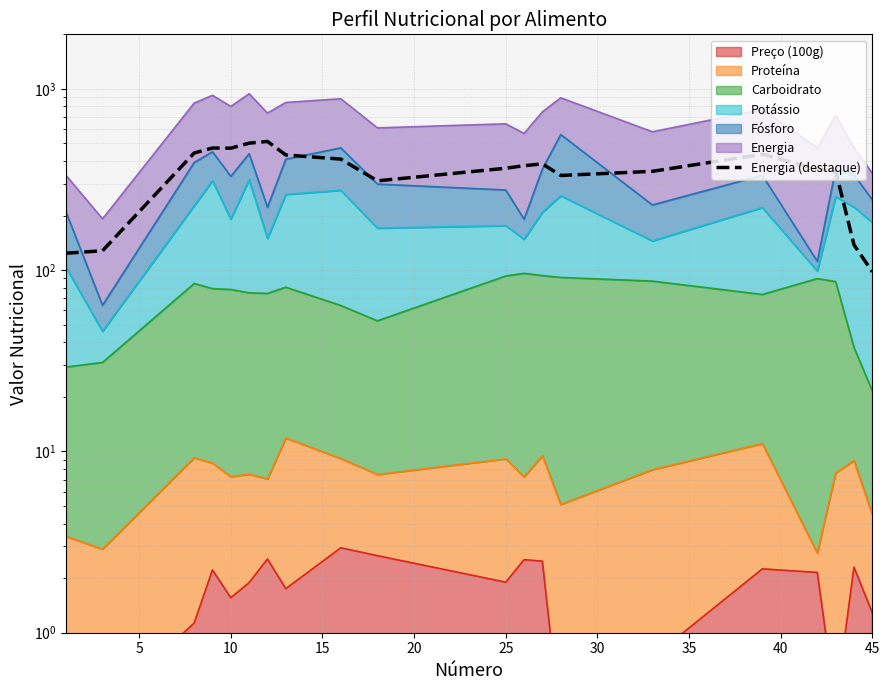

What is the difference between the values at 10 and 5?

315